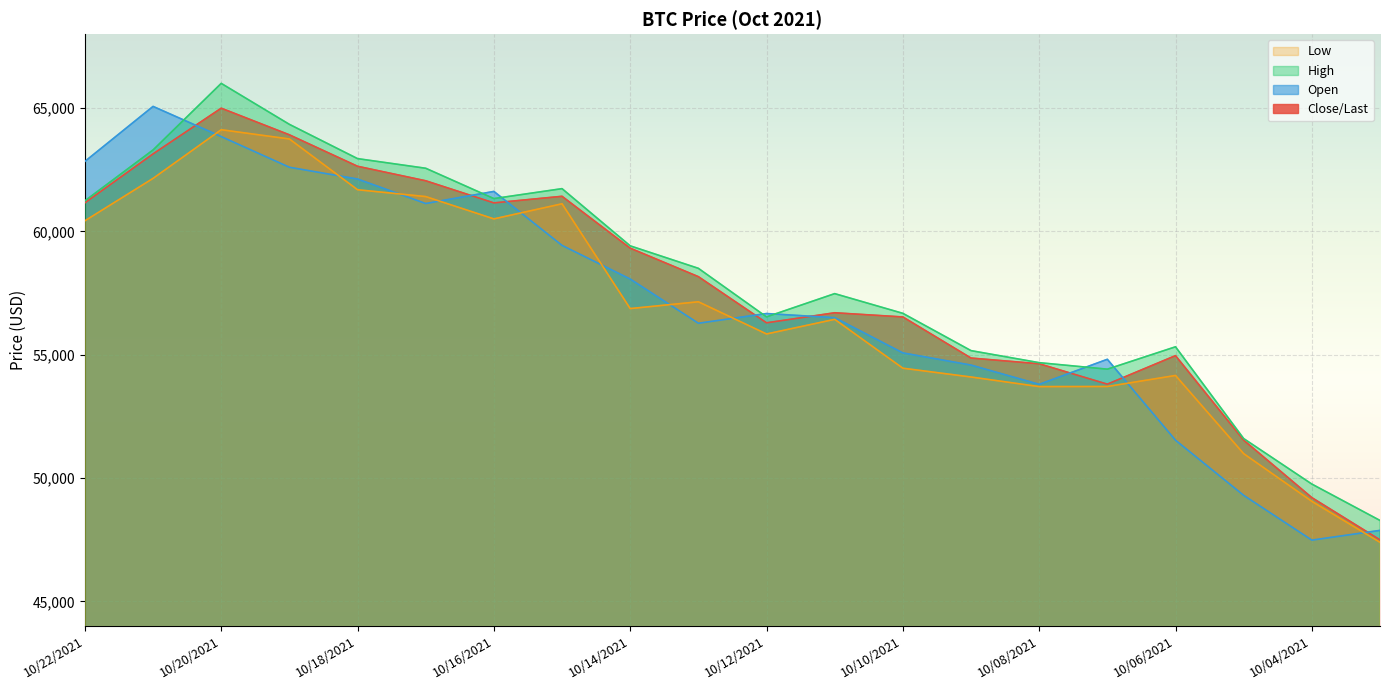

What is the label of the 8th point from the right?

10/10/2021